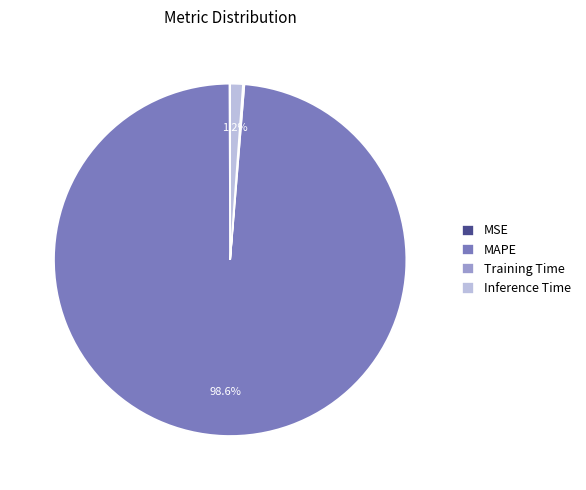

To the nearest percent, what is the average slice percentage?

25%